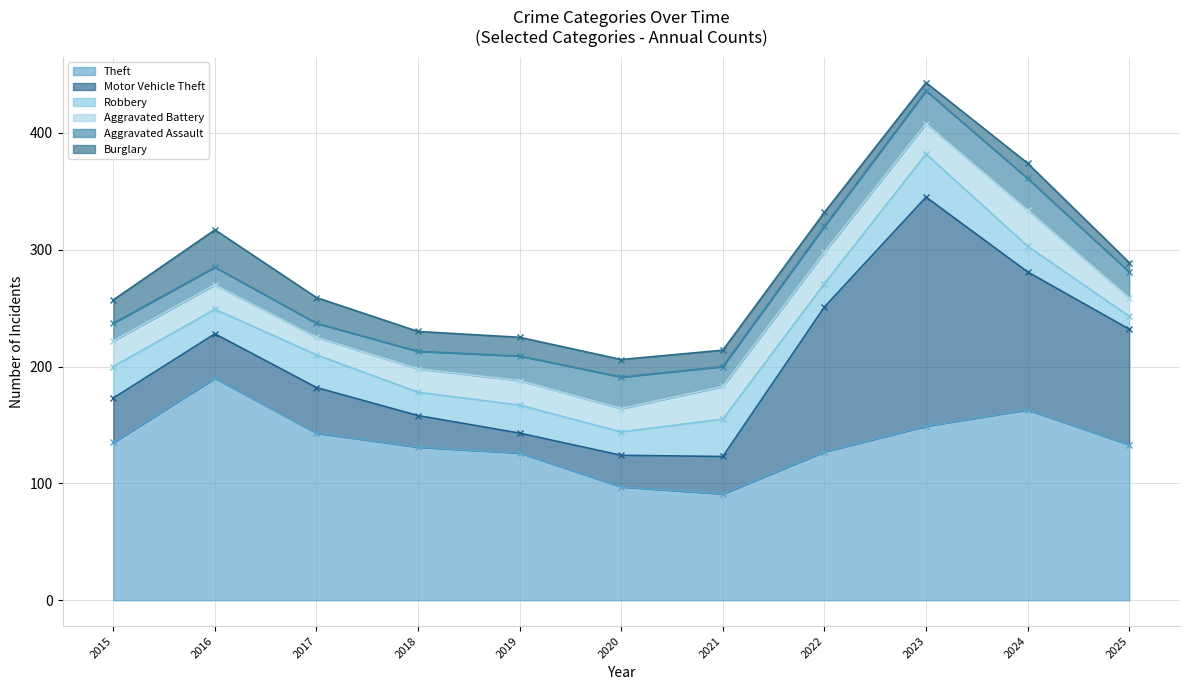

Which series has the largest range (max minus min)?

Motor Vehicle Theft